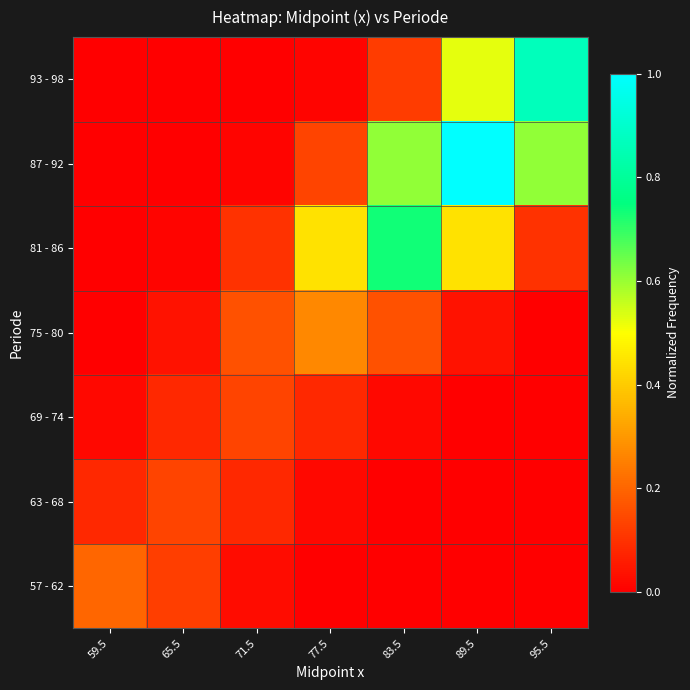

Reading left to right, transcribe all the data shown in this chart.

57 - 62: 59.5=0.2	65.5=0.1	71.5=0.0	77.5=0.0	83.5=0.0	89.5=0.0	95.5=0.0
63 - 68: 59.5=0.1	65.5=0.1	71.5=0.1	77.5=0.0	83.5=0.0	89.5=0.0	95.5=0.0
69 - 74: 59.5=0.0	65.5=0.1	71.5=0.1	77.5=0.1	83.5=0.0	89.5=0.0	95.5=0.0
75 - 80: 59.5=0.0	65.5=0.0	71.5=0.2	77.5=0.3	83.5=0.2	89.5=0.0	95.5=0.0
81 - 86: 59.5=0.0	65.5=0.0	71.5=0.1	77.5=0.4	83.5=0.7	89.5=0.4	95.5=0.1
87 - 92: 59.5=0.0	65.5=0.0	71.5=0.0	77.5=0.1	83.5=0.6	89.5=1.0	95.5=0.6
93 - 98: 59.5=0.0	65.5=0.0	71.5=0.0	77.5=0.0	83.5=0.1	89.5=0.5	95.5=0.9